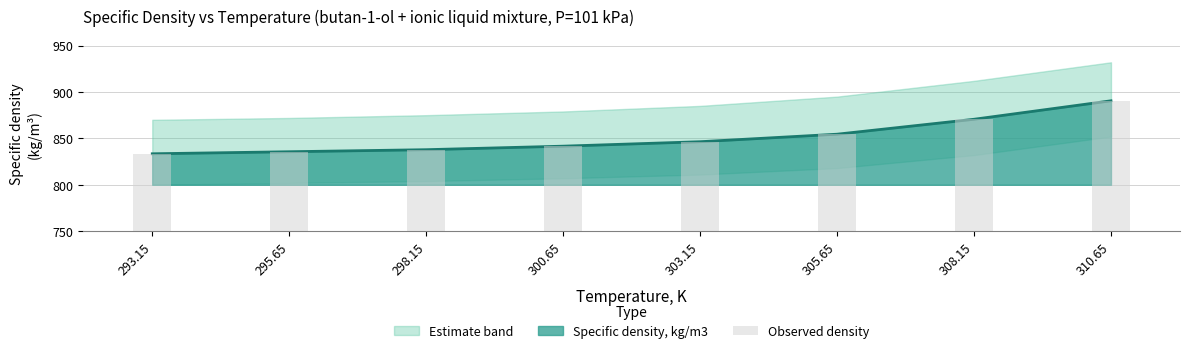

What is the difference between the values at 308.15 and 295.65?

35.0